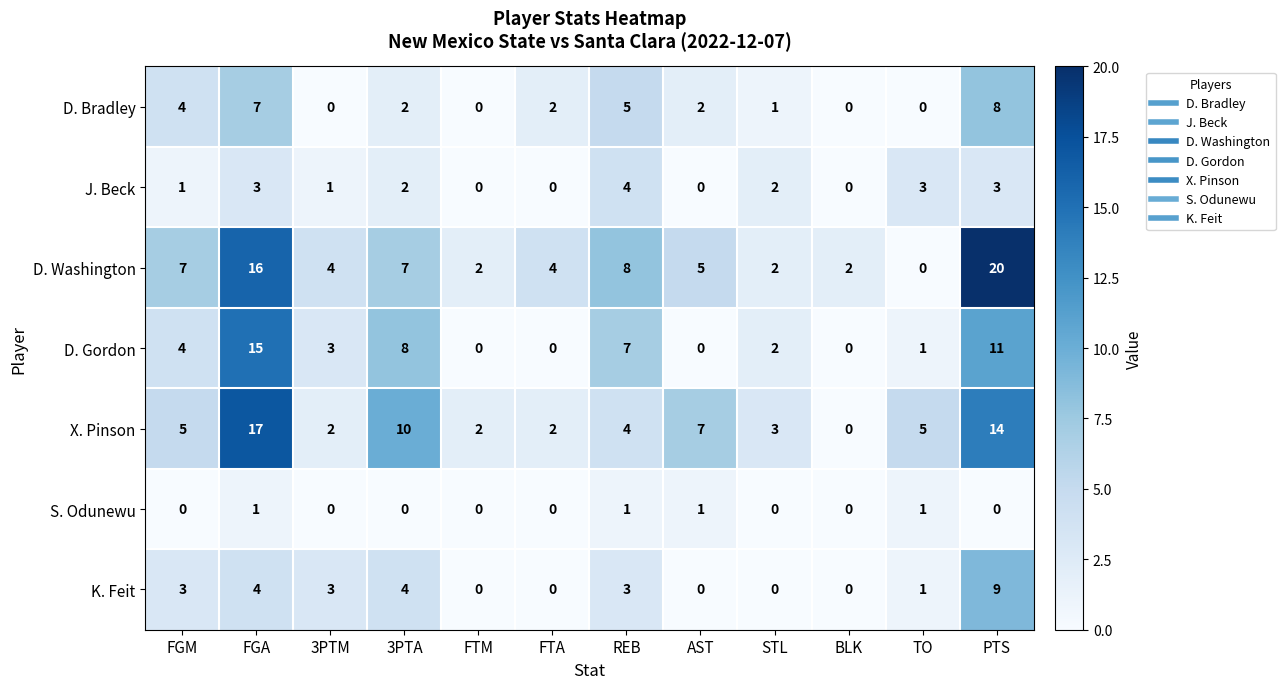

Which series has the largest range (max minus min)?

D. Washington